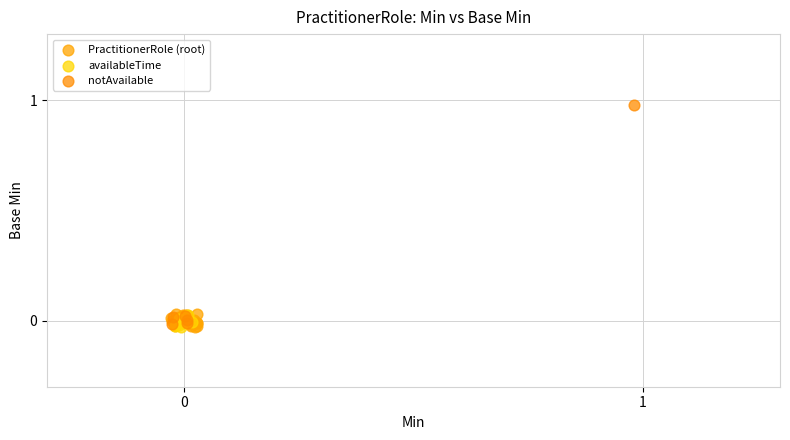

Which series has the widest spread of Y values?

notAvailable